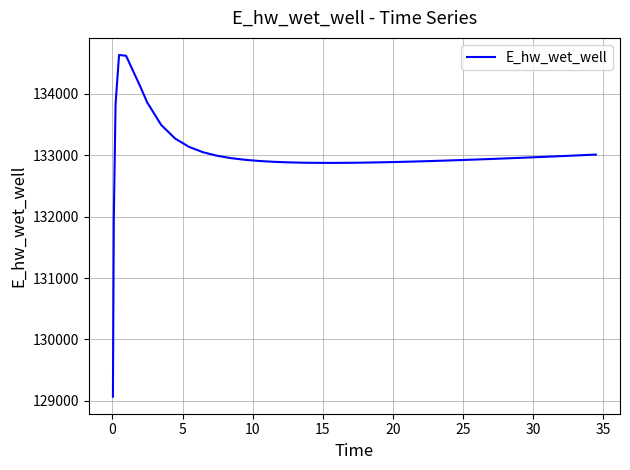

What is the difference between the maximum and minimum values?

5557.7